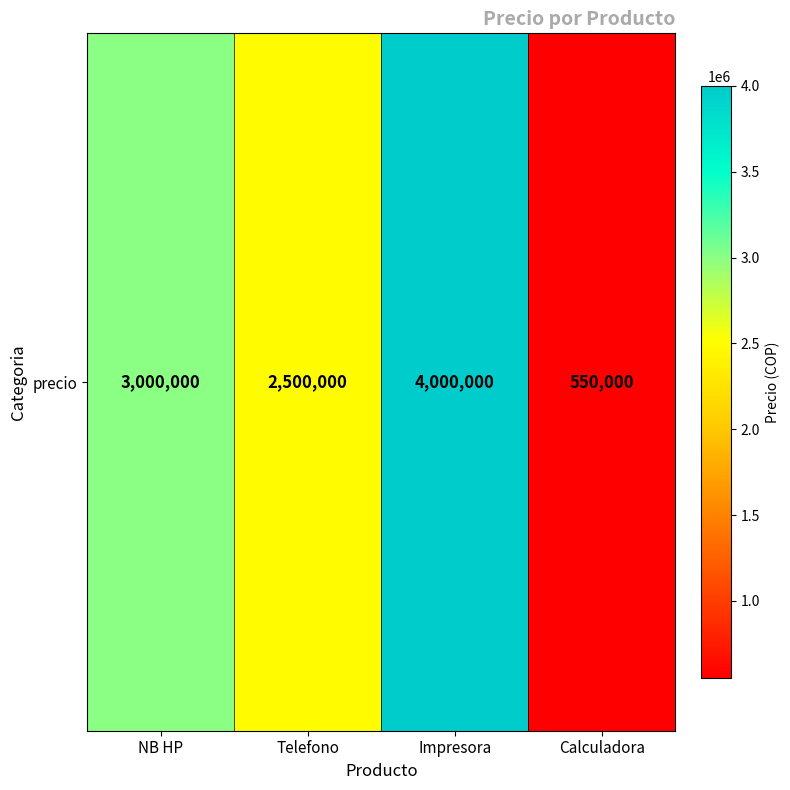

What is the sum of all values?

10050000